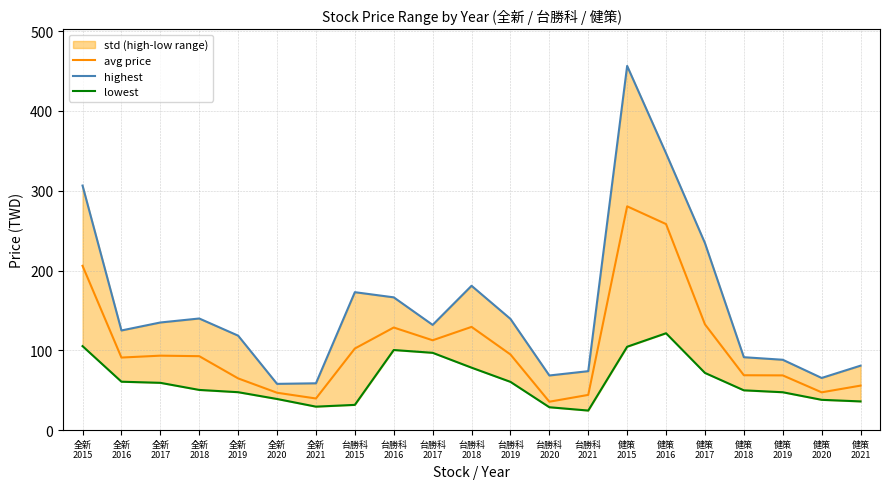

What is the label of the 2nd point from the right?

健策
2020